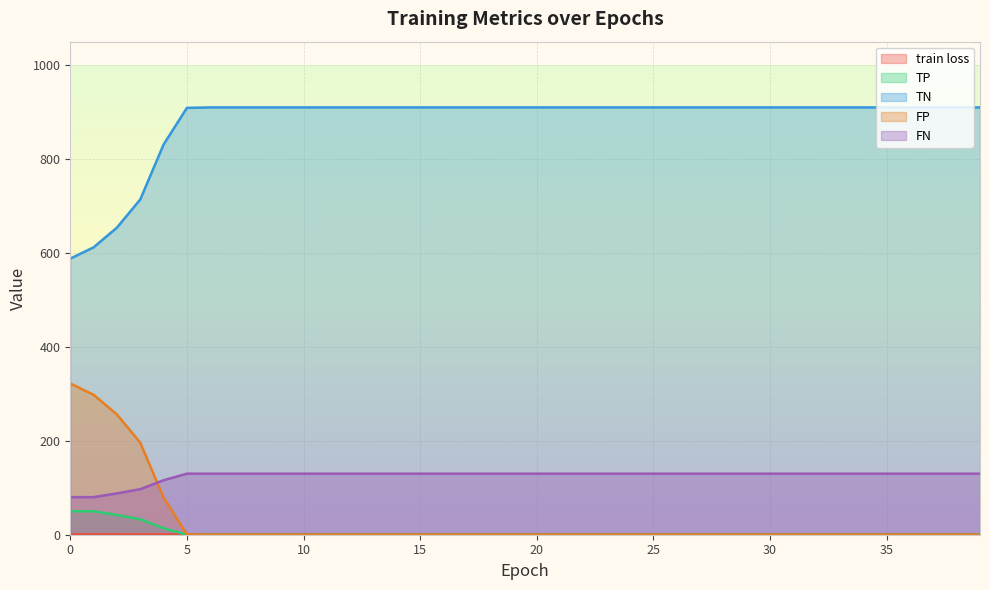

Between 1 and 10, which is larger?

1